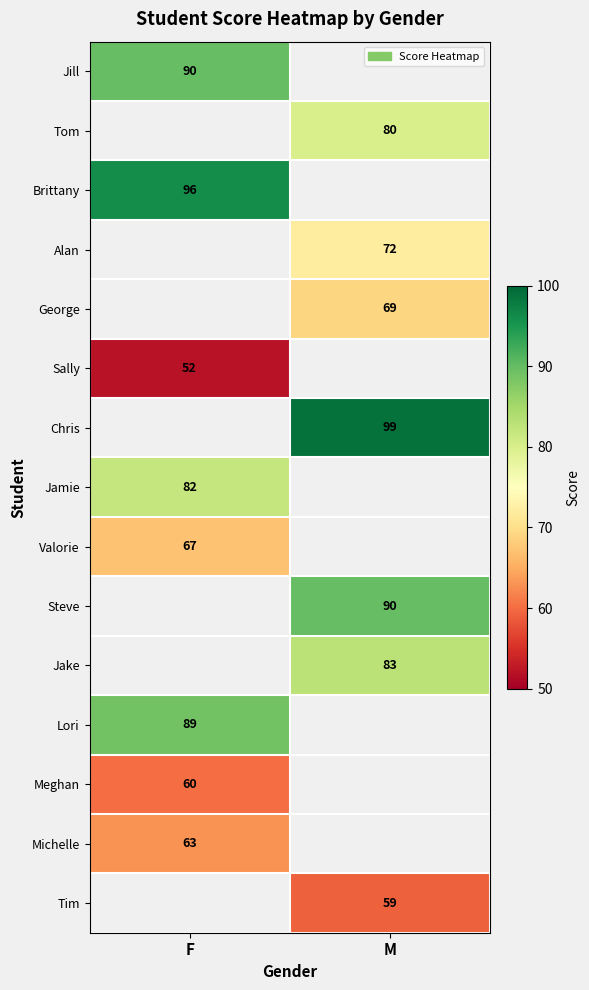

Is it true that Michelle equals 22.3 at F?

False